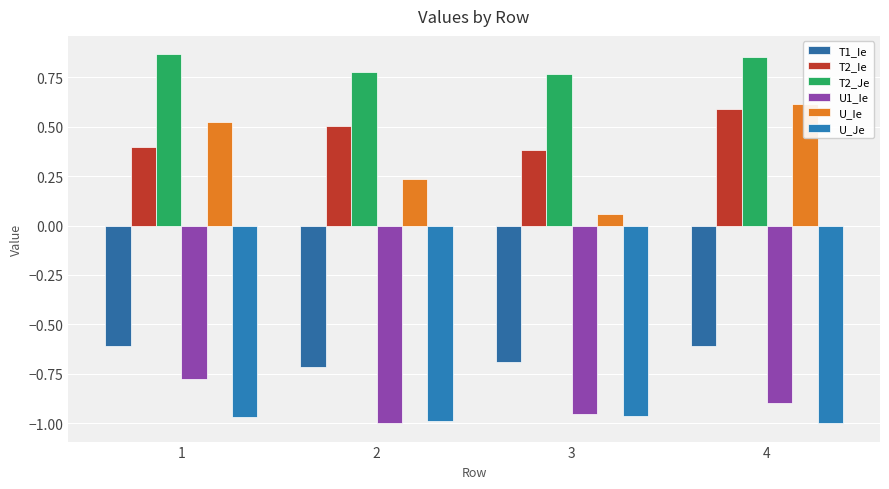

The value of T1_Ie at 1 is -0.6. True or false?

True